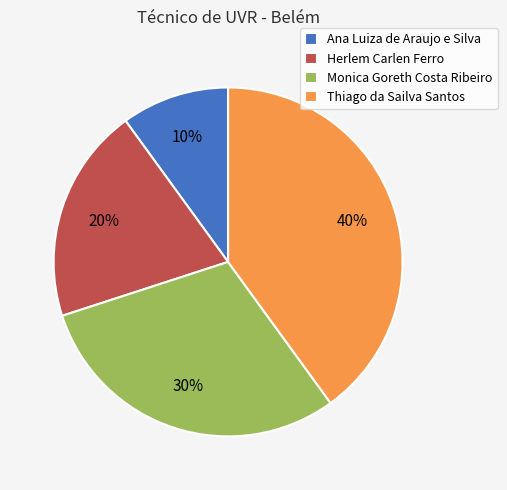

Which slice is the largest?

Thiago da Sailva Santos